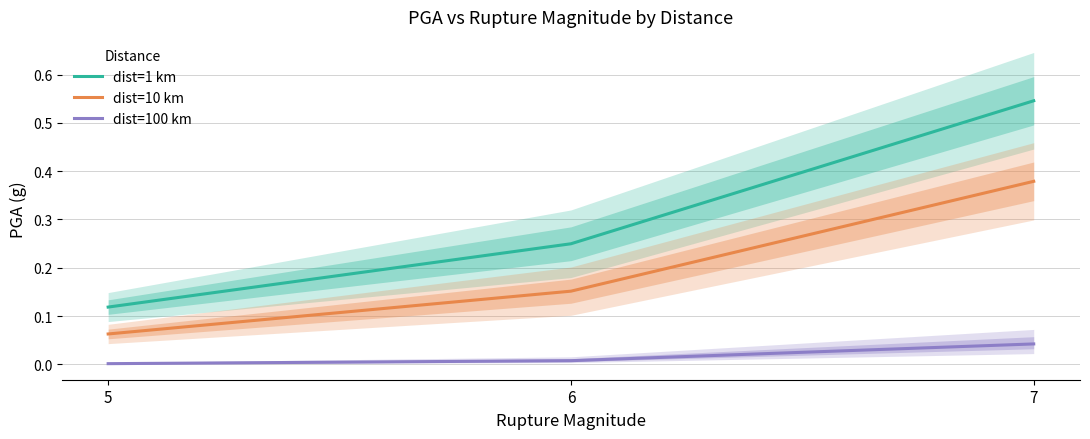

The value of dist=100 km at 6 is 0.0. True or false?

True